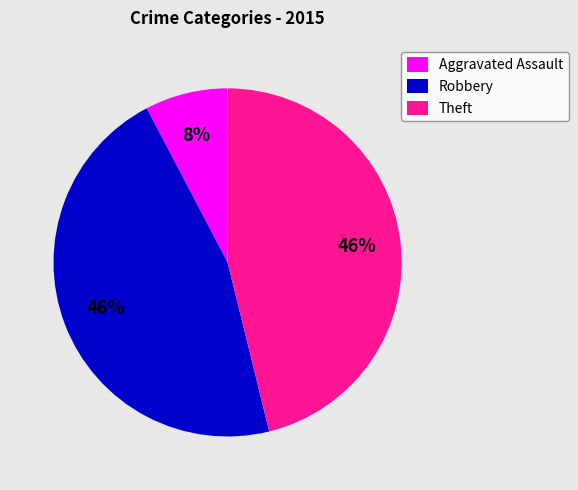

Which slice is the smallest?

Aggravated Assault